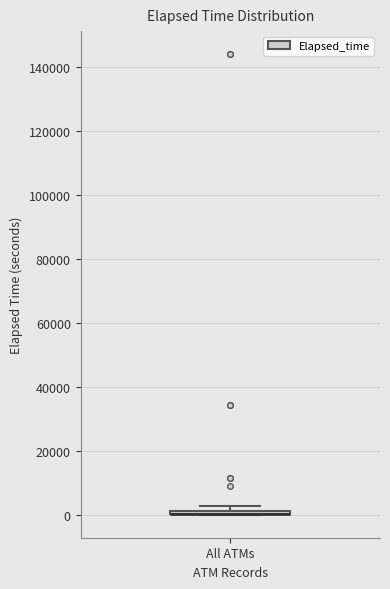

Where is the lower edge of the box for All ATMs on the y-axis? The values are not printed on the chart, so give them approximately, as read against the axis.

0